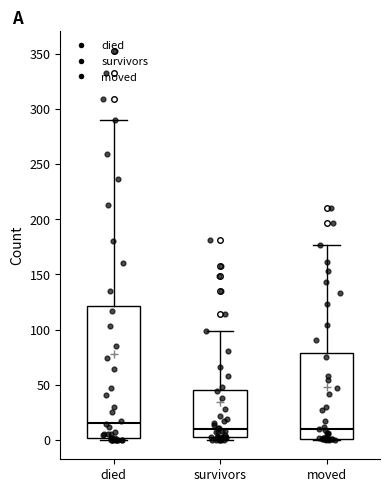

Reading left to right, transcribe this box plot: for each box, give where its median line is, the range the box spans, and where its two whiskers end, as read against the y-axis. The values are not printed on the chart, so give them approximately, as read against the axis.

died: median 15, box 0 to 120, whiskers 0 to 290
survivors: median 10, box 5 to 45, whiskers 0 to 100
moved: median 10, box 0 to 80, whiskers 0 to 175